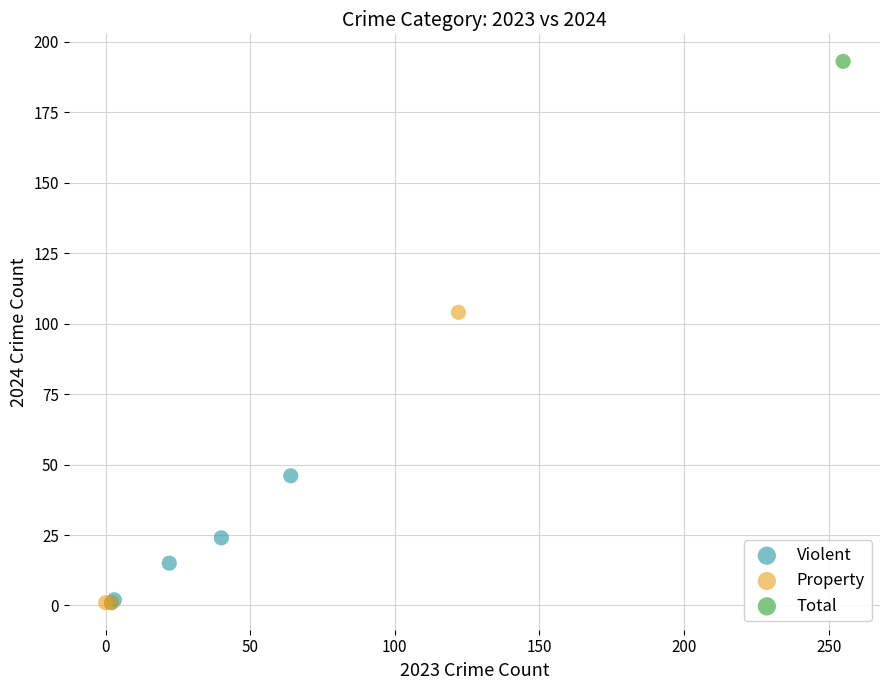

What are all the series names shown in the legend?

Violent, Property, Total